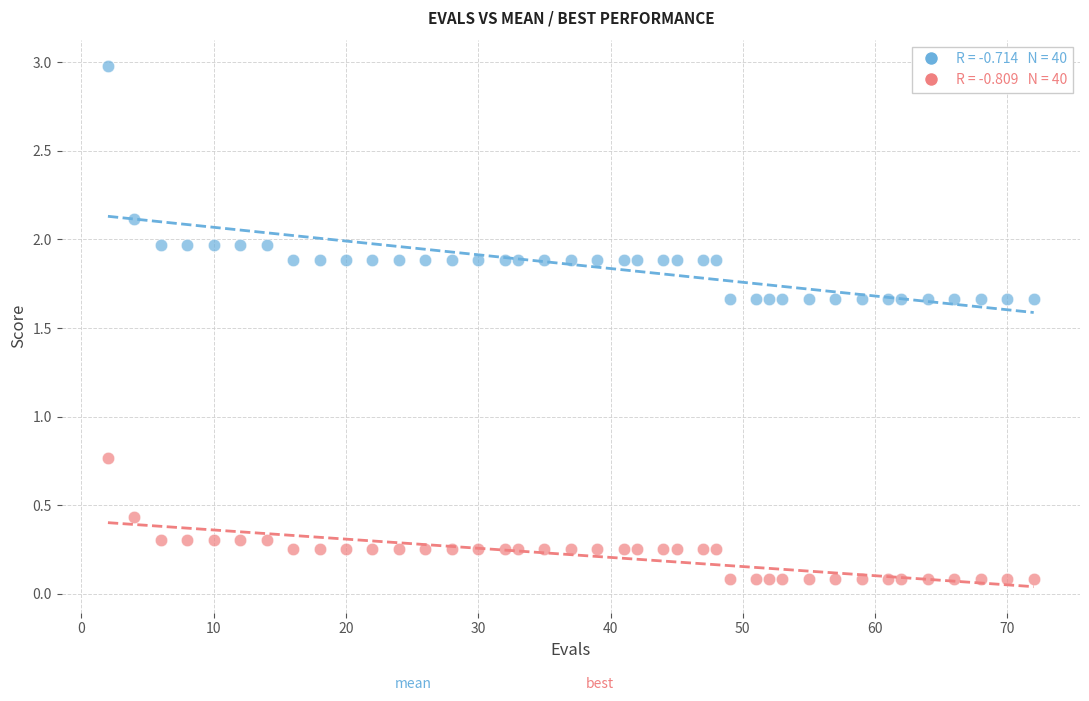

Across all data points, what is the range of Y values (max minus min)?

2.9